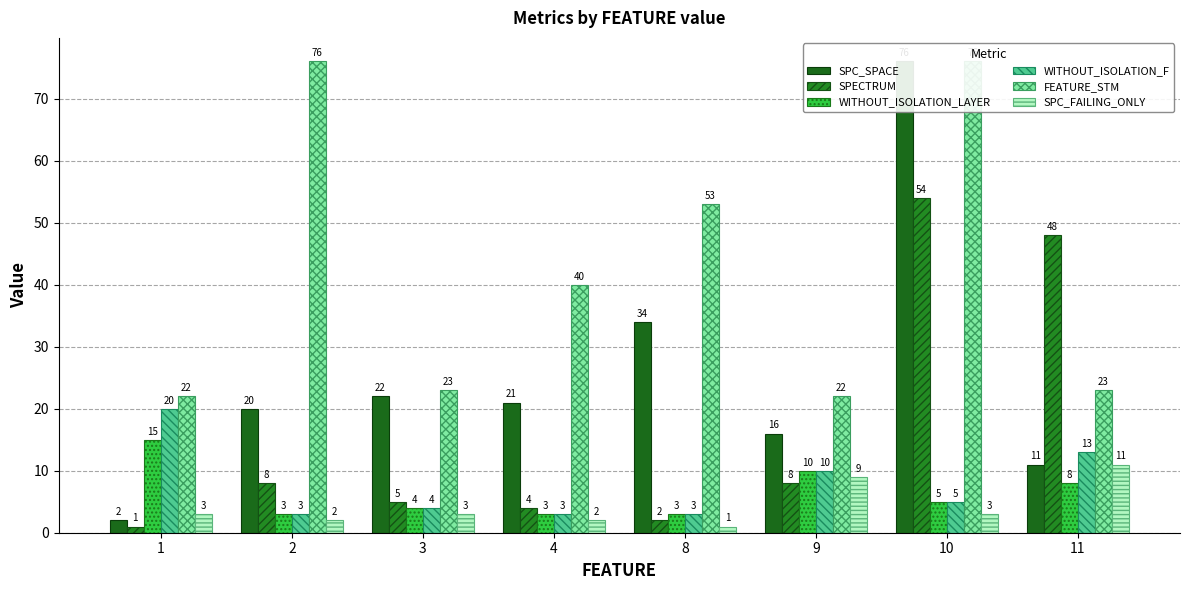

Are the bars horizontal?

No